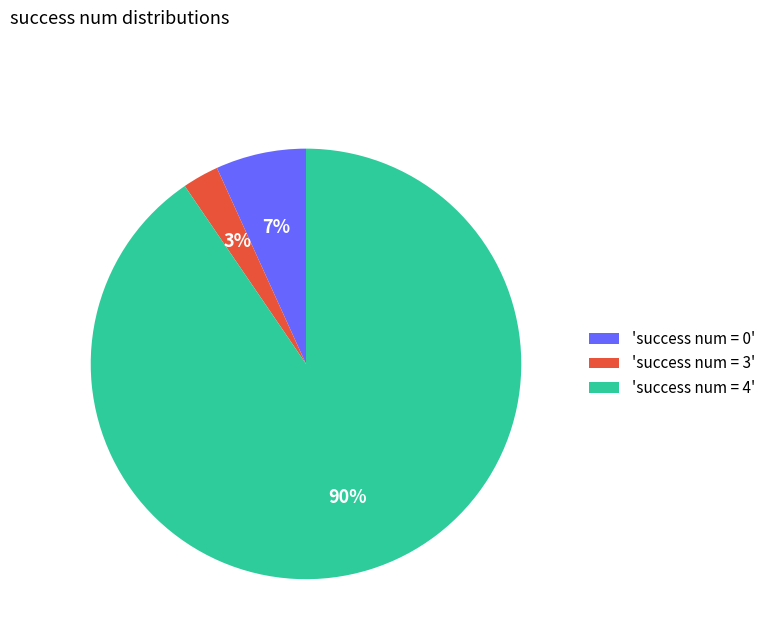

Rank the categories by value from lowest to highest.

'success num = 3', 'success num = 0', 'success num = 4'